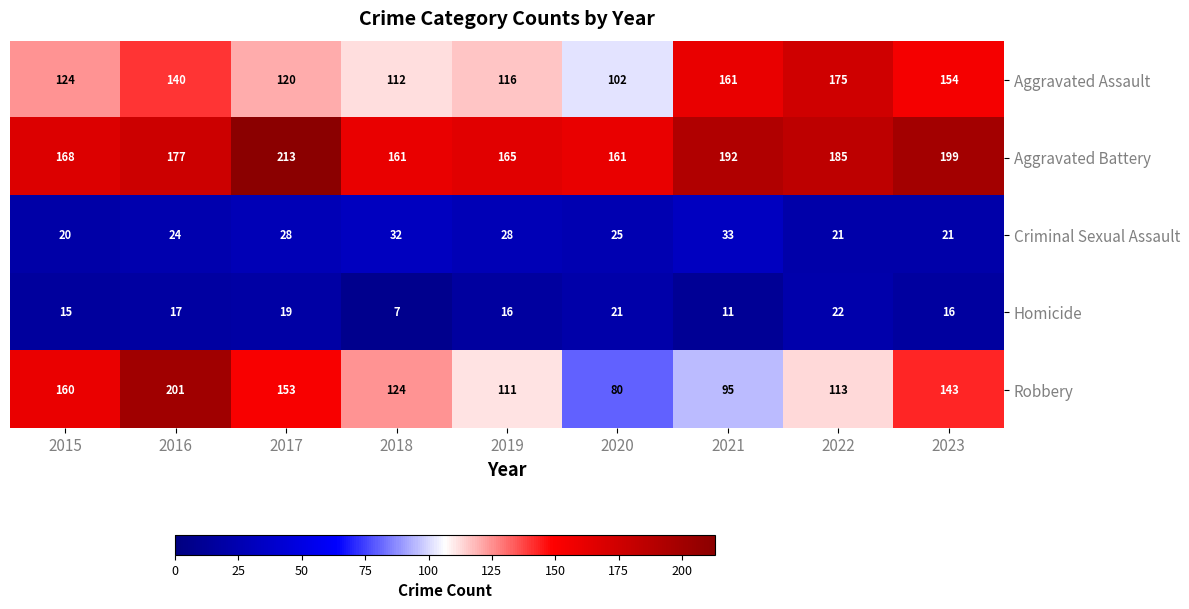

What is the sum of the Robbery values at 2016 and 2018?

325